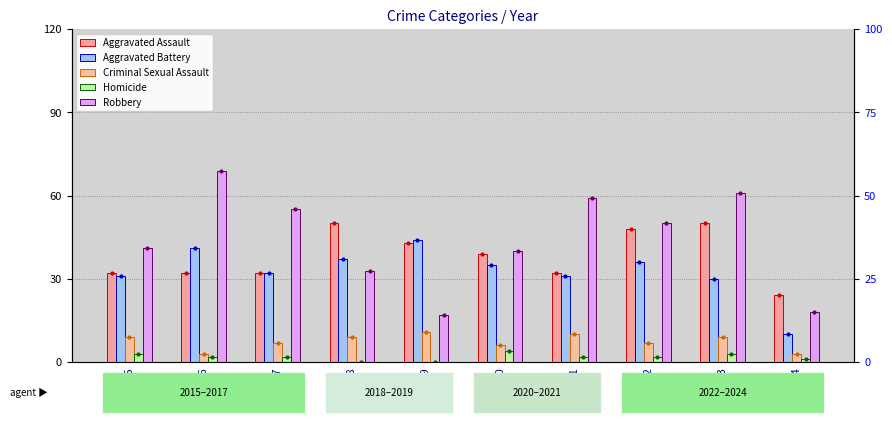

Which series changed the most between 2021 and 2024?

Robbery